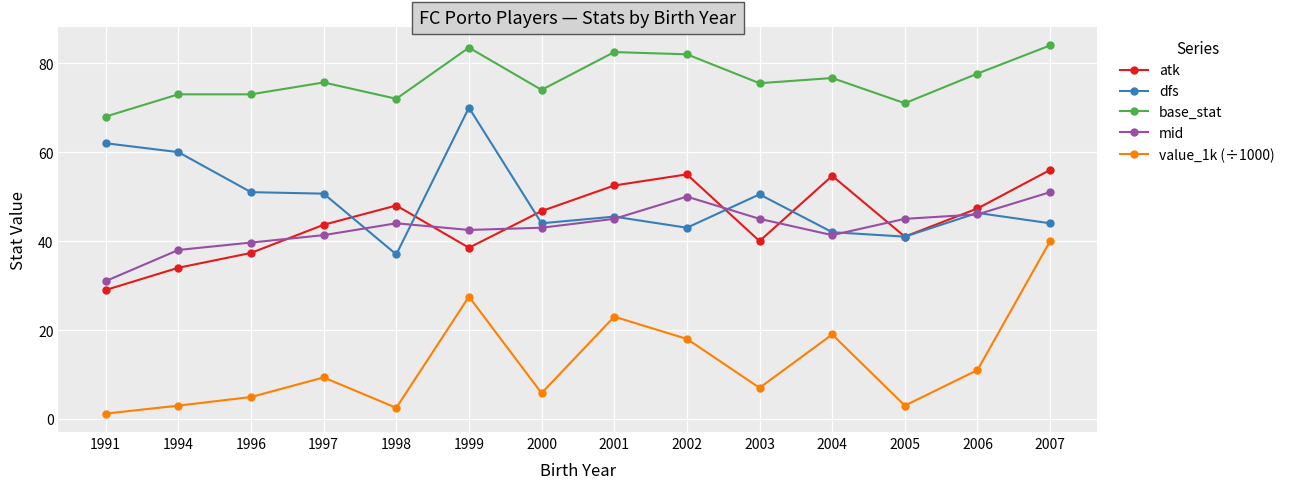

In dfs, how many points are lower than both neighbors (excluding endpoints)?

4